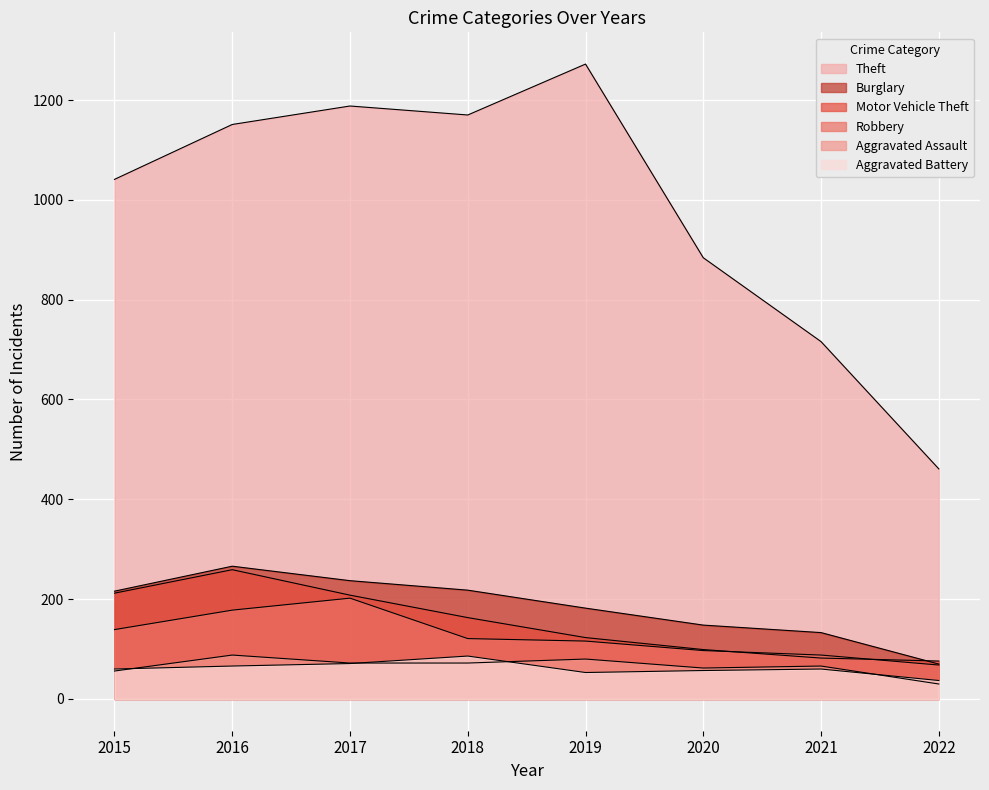

Where is the first local maximum for Aggravated Battery?

2018